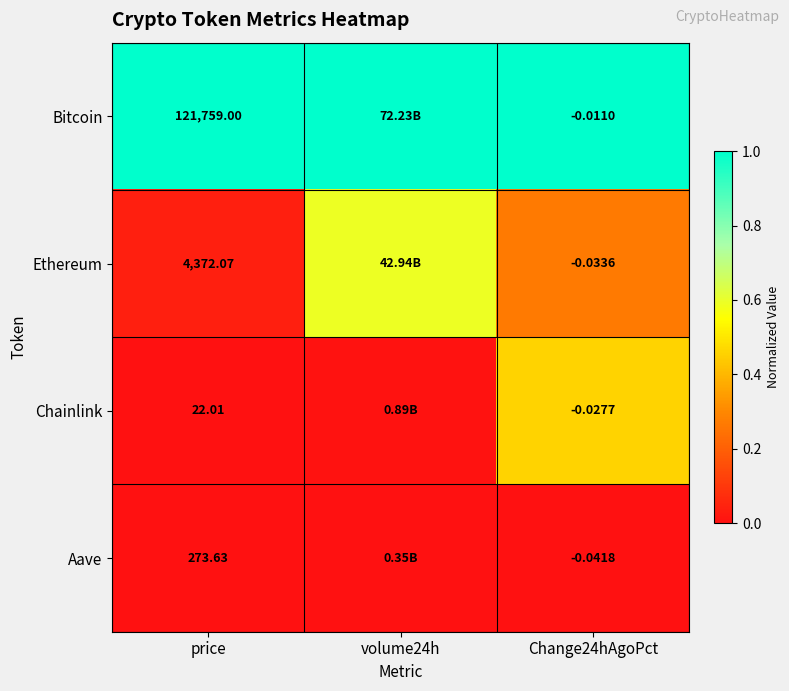

Rank the series at Change24hAgoPct from highest to lowest value.

Bitcoin, Chainlink, Ethereum, Aave